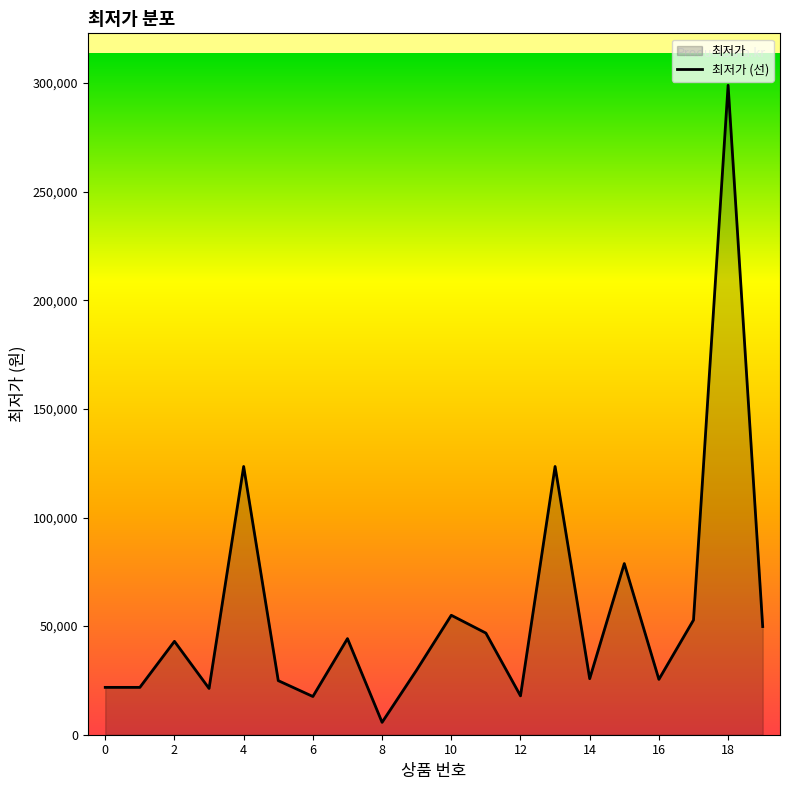

Between 13 and 15, which is larger?

13